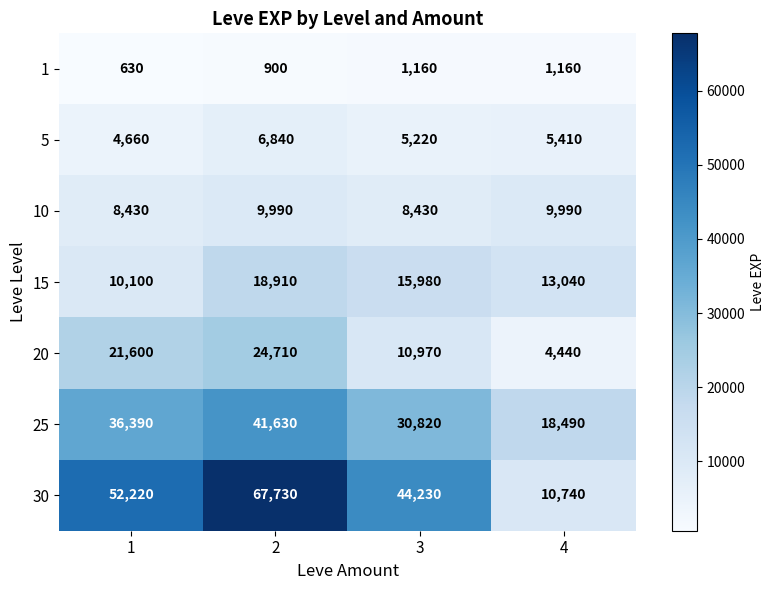

At how many categories does at least one series exceed 21794?

3